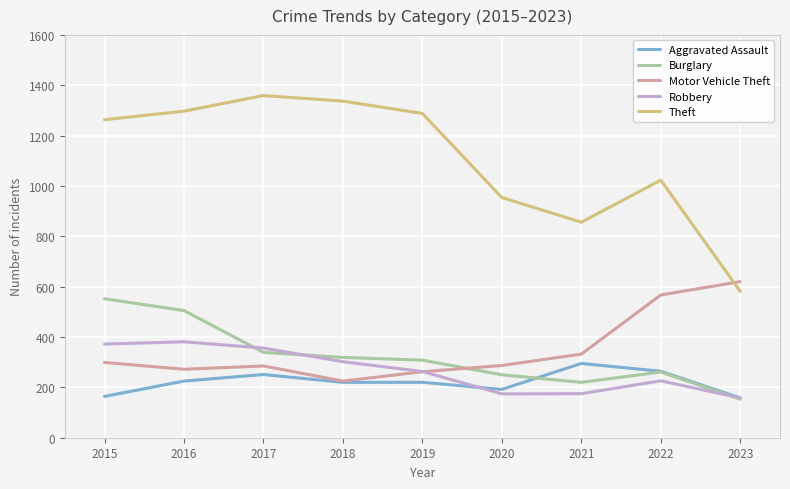

The Burglary series shows 155 at 2018. True or false?

False